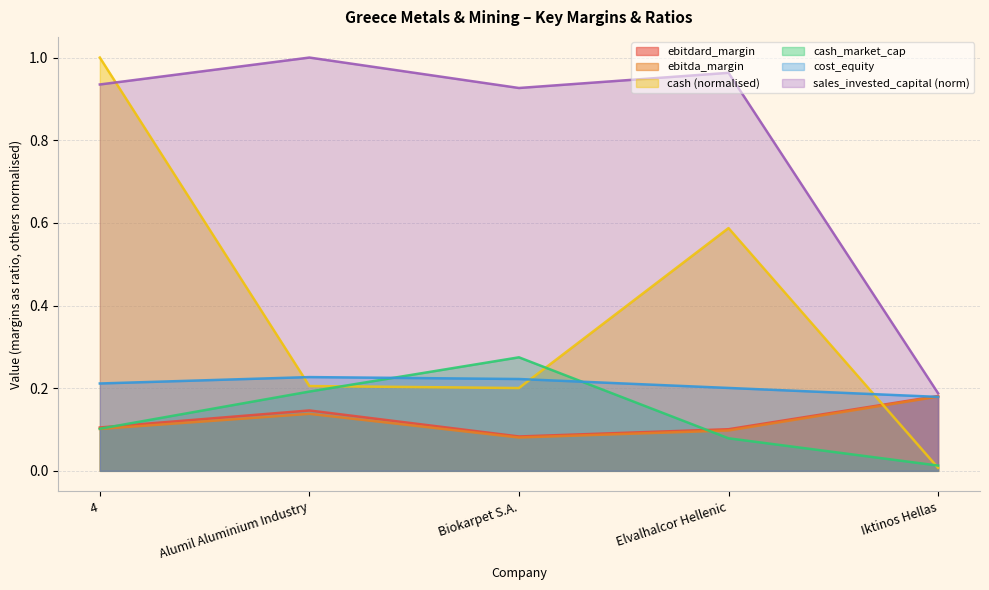

What is the sum of all cost_equity values?

1.0